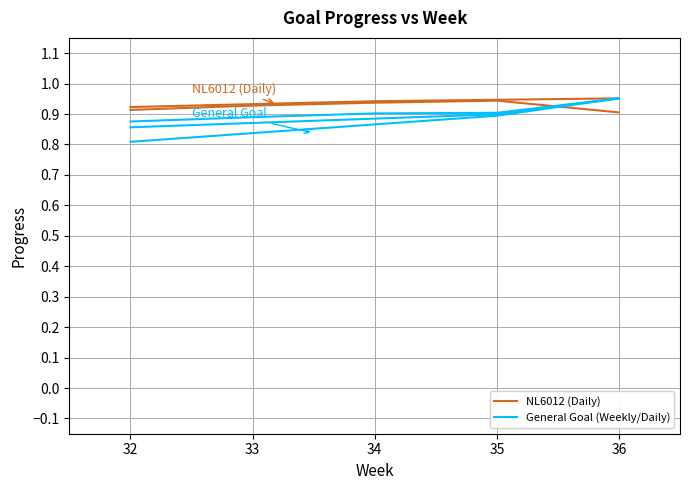

What is the difference between the maximum and second lowest values in the General Goal (Weekly/Daily) series?

0.1